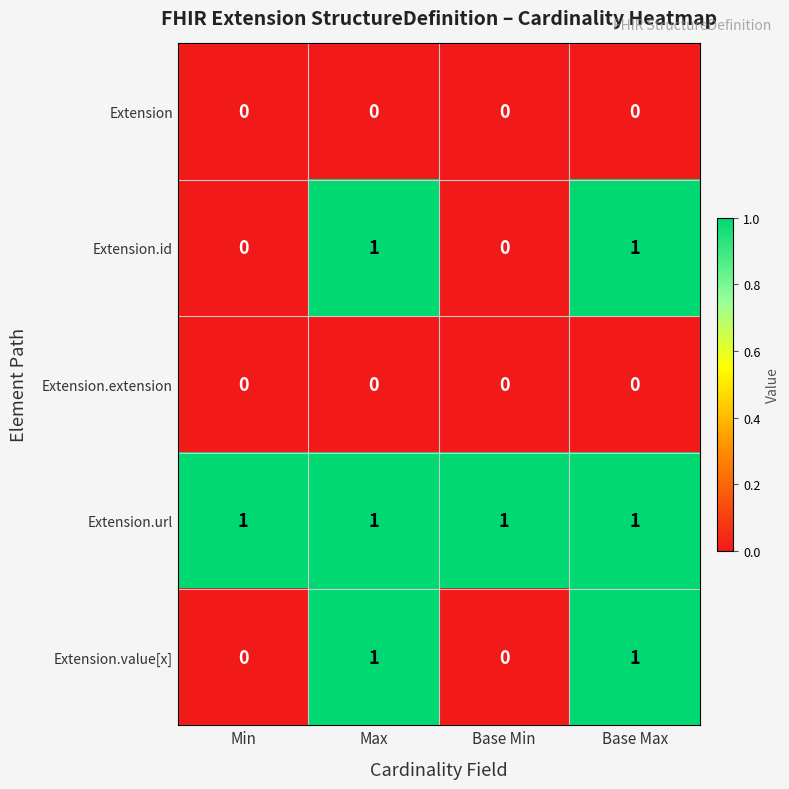

What is the sum of all Extension.url values?

4